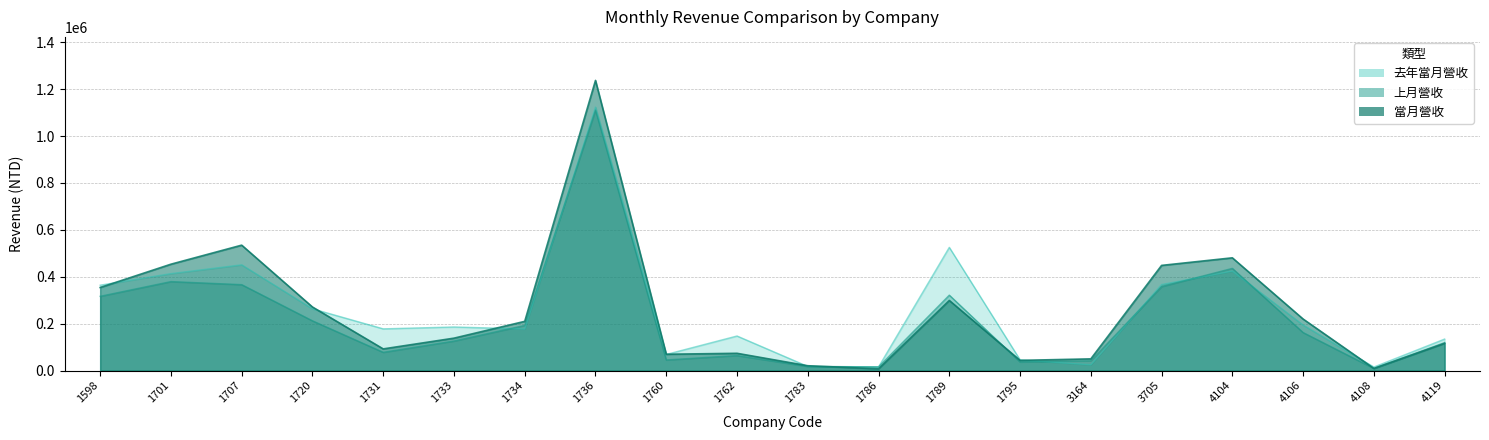

After their last crossing, which series has the higher values: 去年當月營收 or 上月營收?

去年當月營收